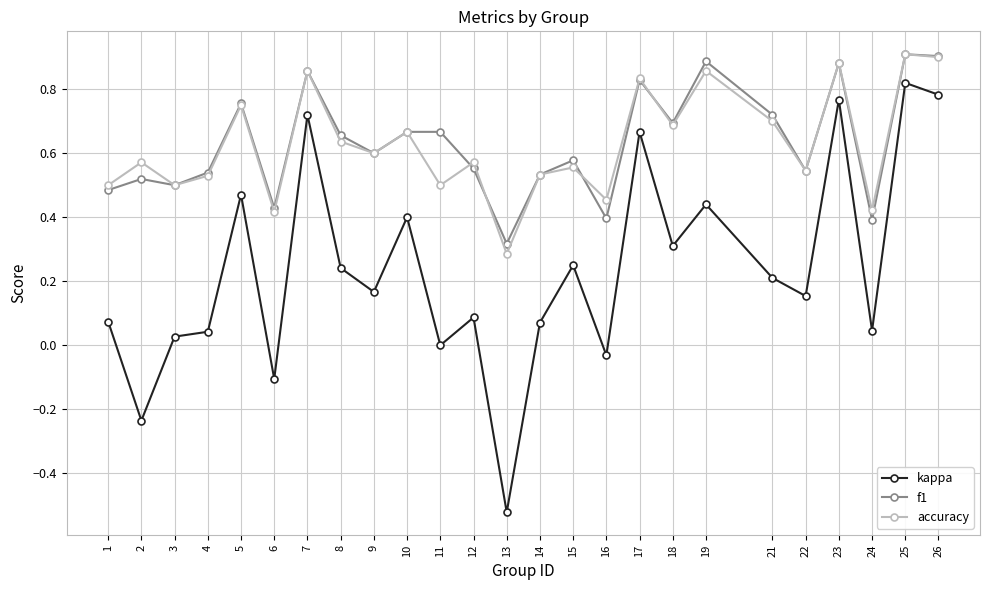

How many lines are shown in the chart?

3